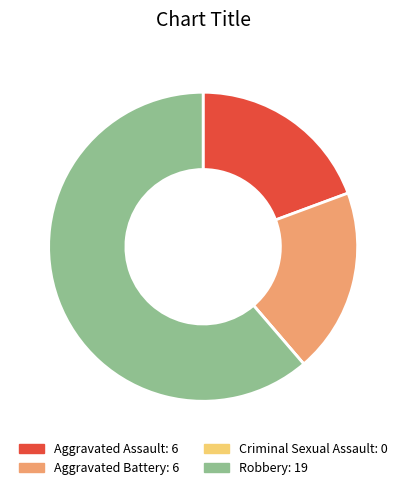

True or false: Robbery accounts for 61% of the total.

True